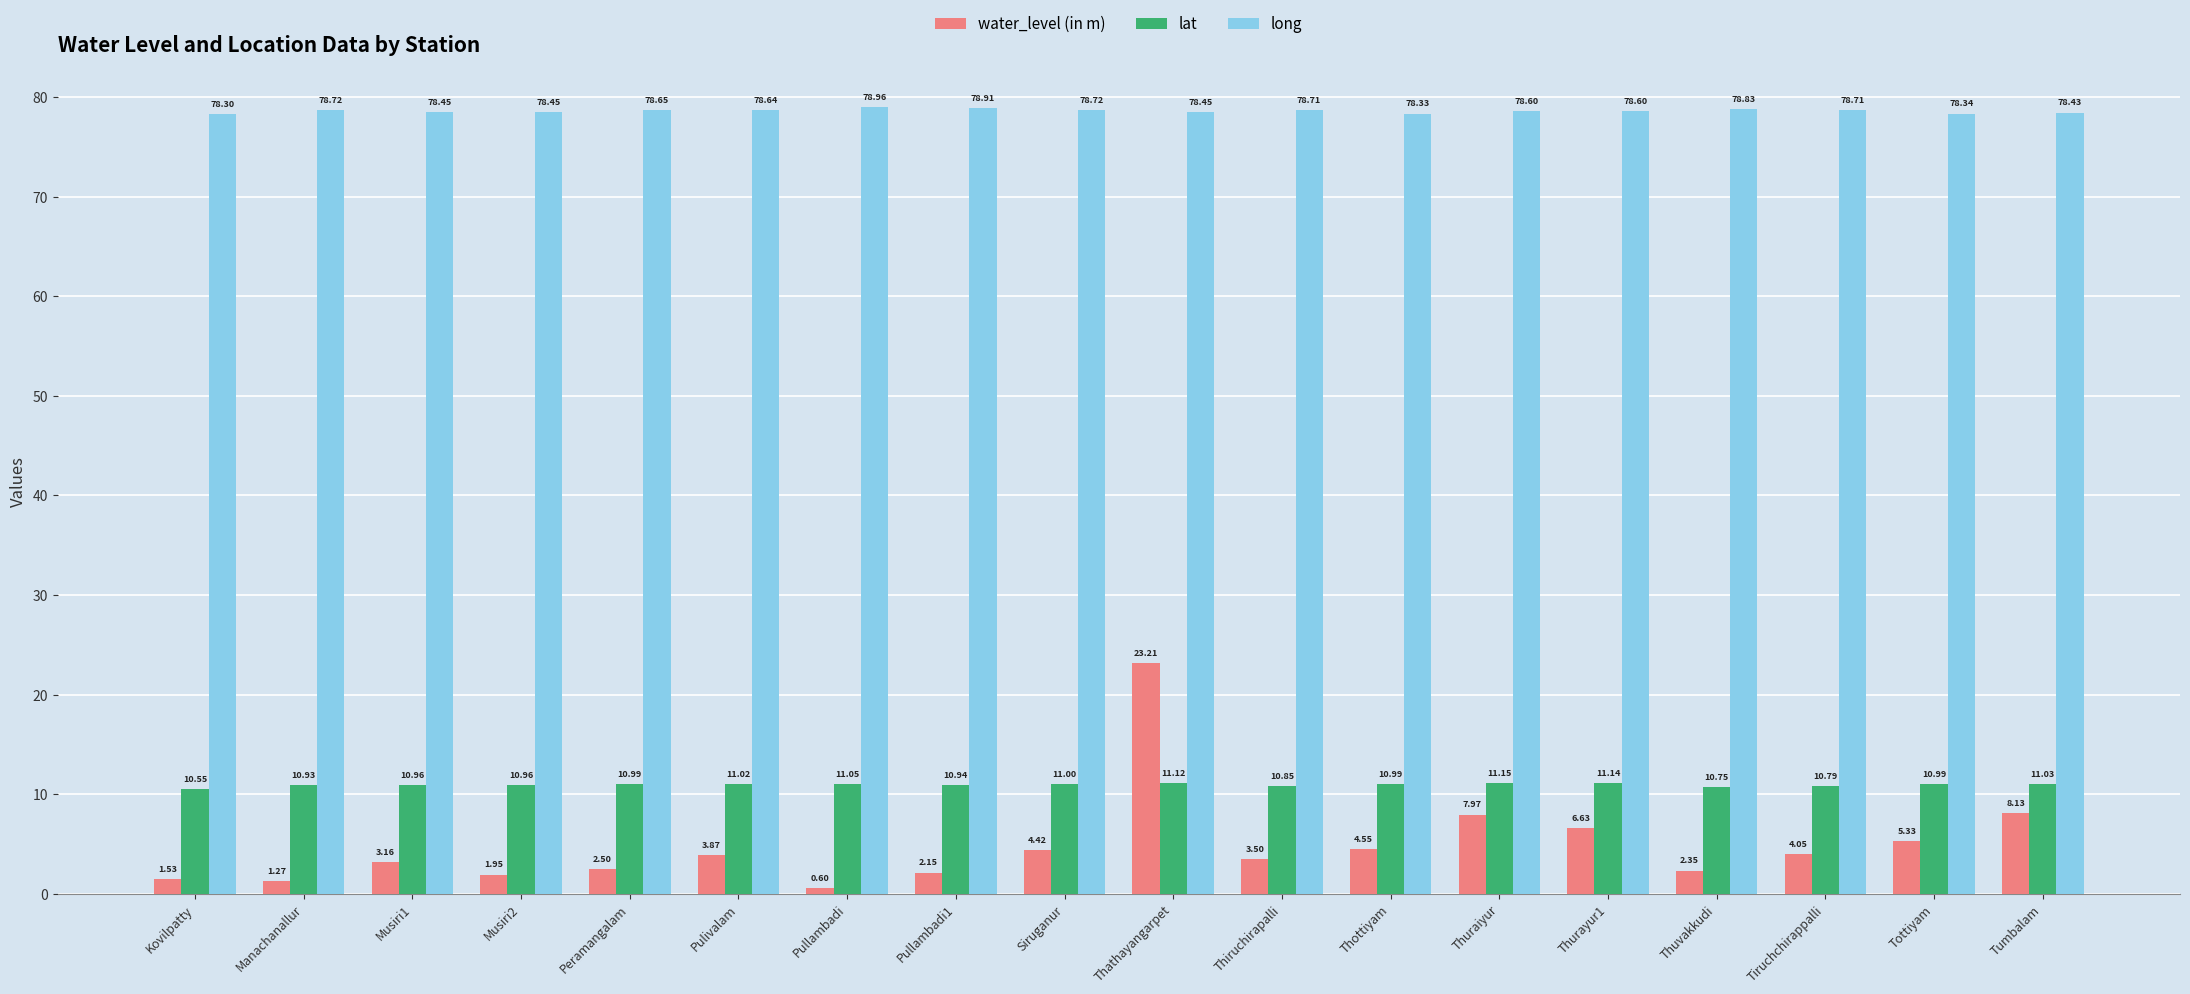

What is the lowest value of the long series?

78.3